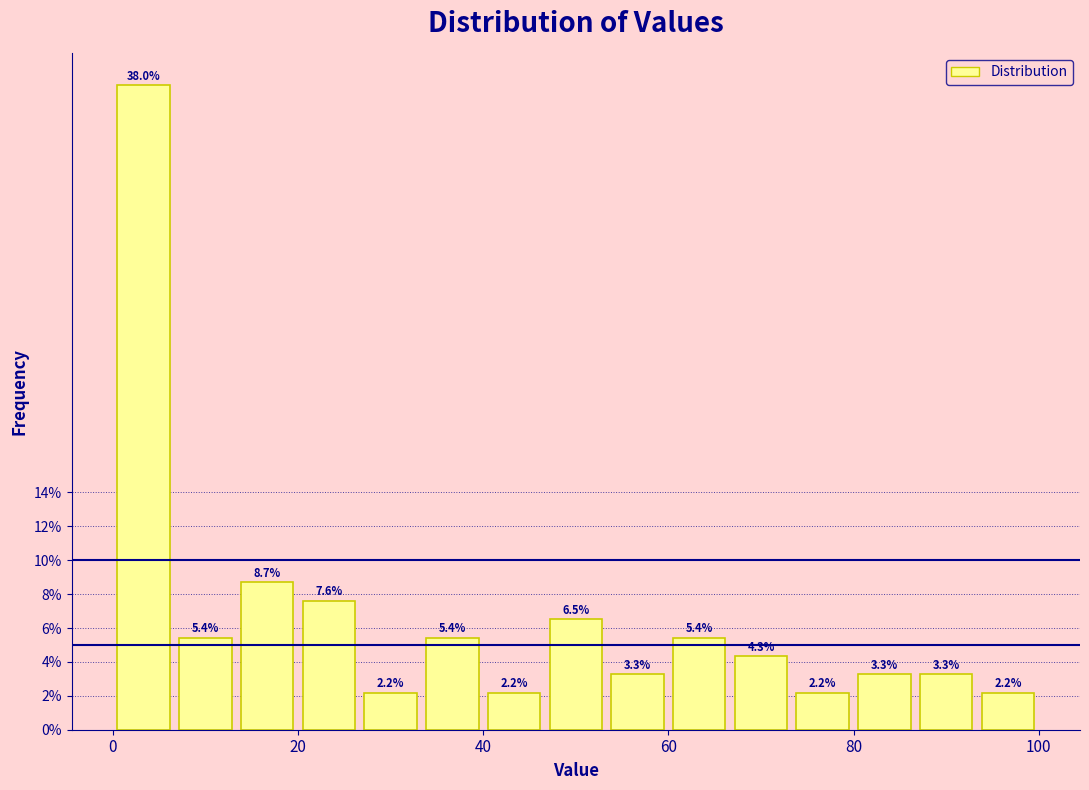

Read against the x-axis, roughly where is the centre of the tallest bar?

4